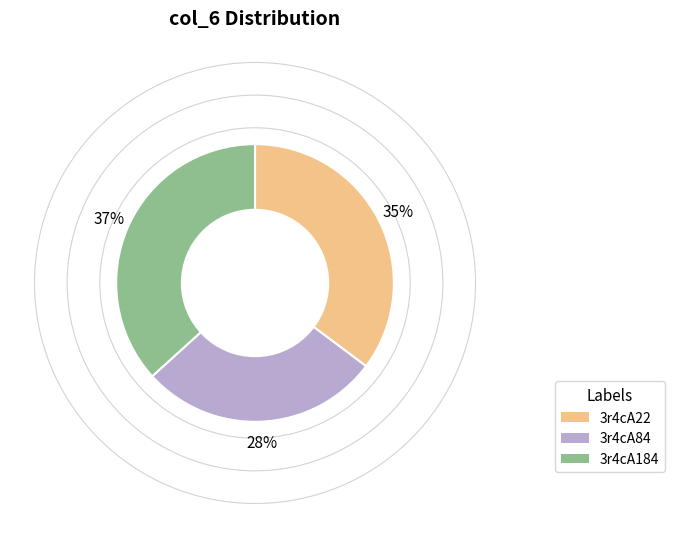

Is there a majority slice in this chart?

No